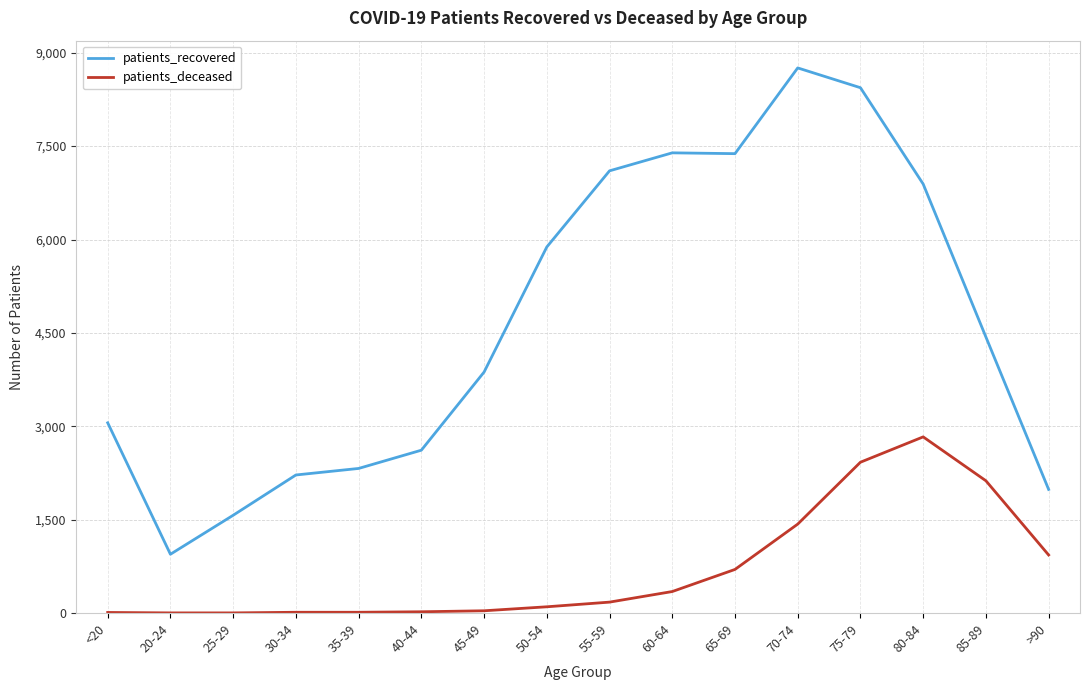

What is the average value of the patients_deceased series?

698